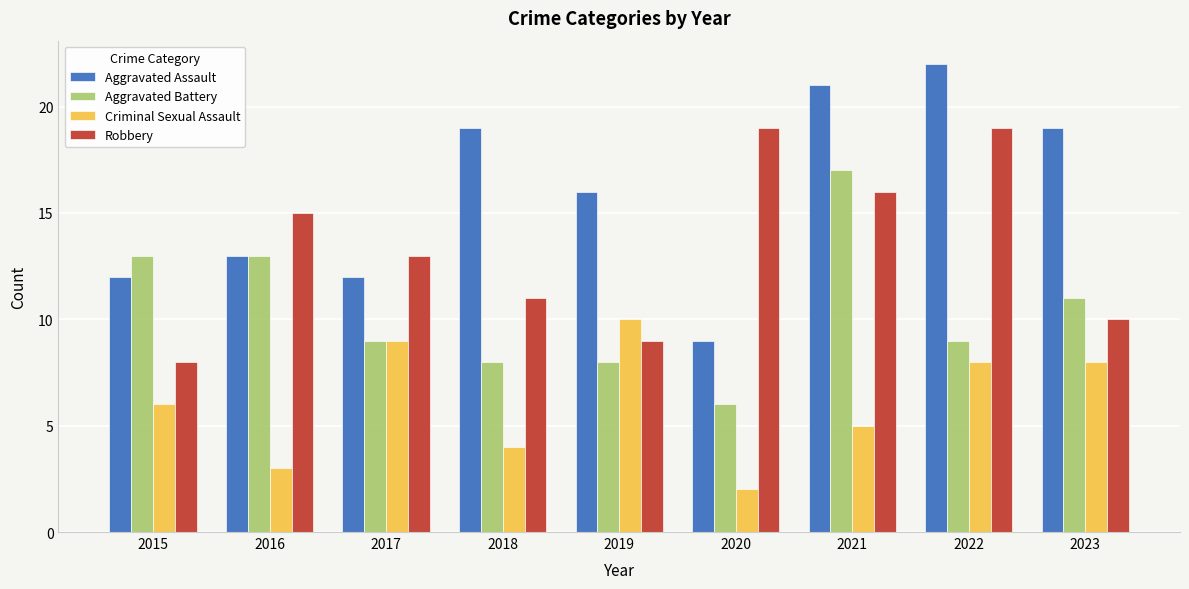

What is the approximate value of Criminal Sexual Assault at 2020?

2